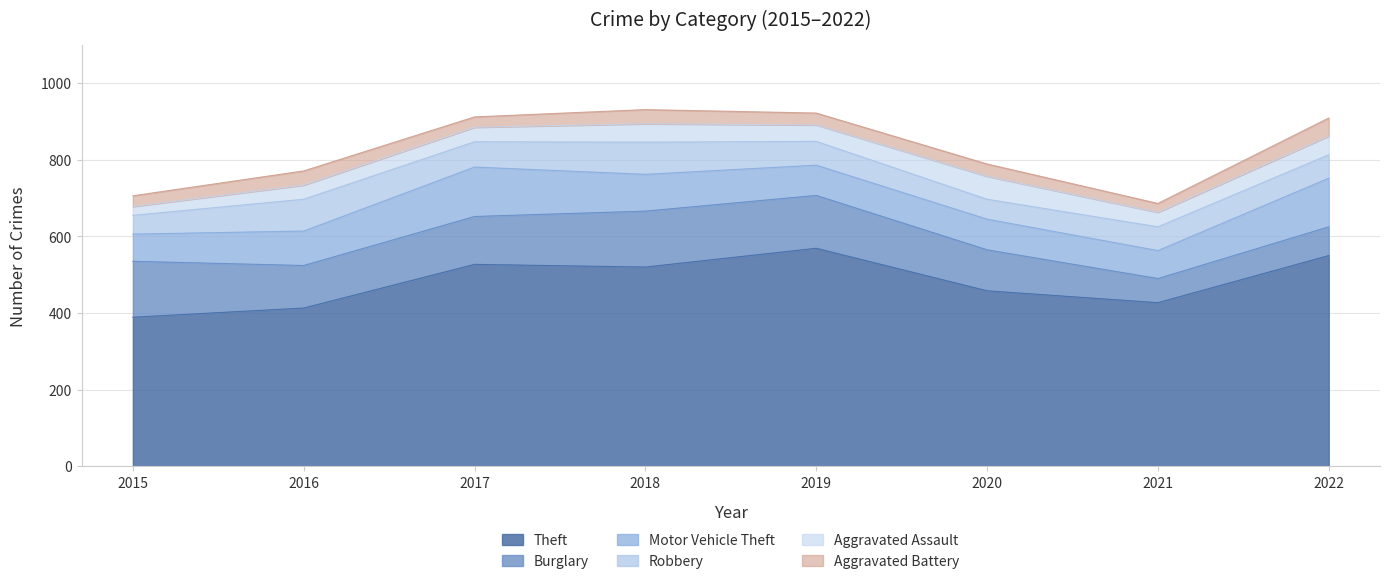

Reading left to right, what are all the values shown in this chart?

Theft: 389	413	527	520	569	458	427	550
Burglary: 146	111	125	146	138	107	63	75
Motor Vehicle Theft: 71	90	129	96	79	80	73	127
Robbery: 49	83	66	84	62	52	62	61
Aggravated Assault: 23	37	38	48	43	60	38	49
Aggravated Battery: 28	37	27	37	31	32	23	47